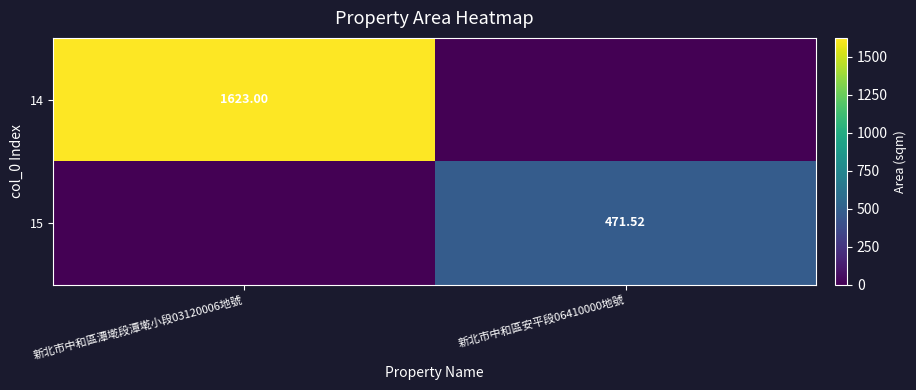

Rank the series by their maximum value, from lowest to highest.

15, 14